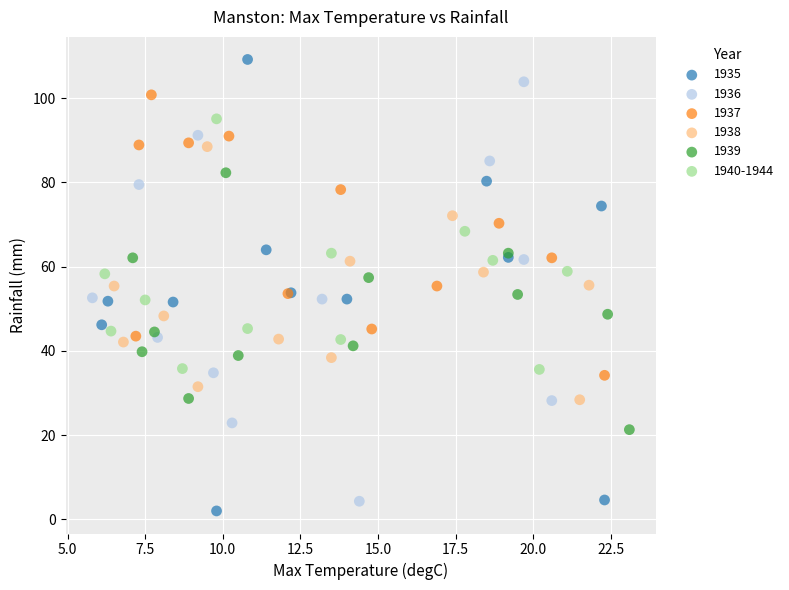

Which series contains the lowest Y value?

1935